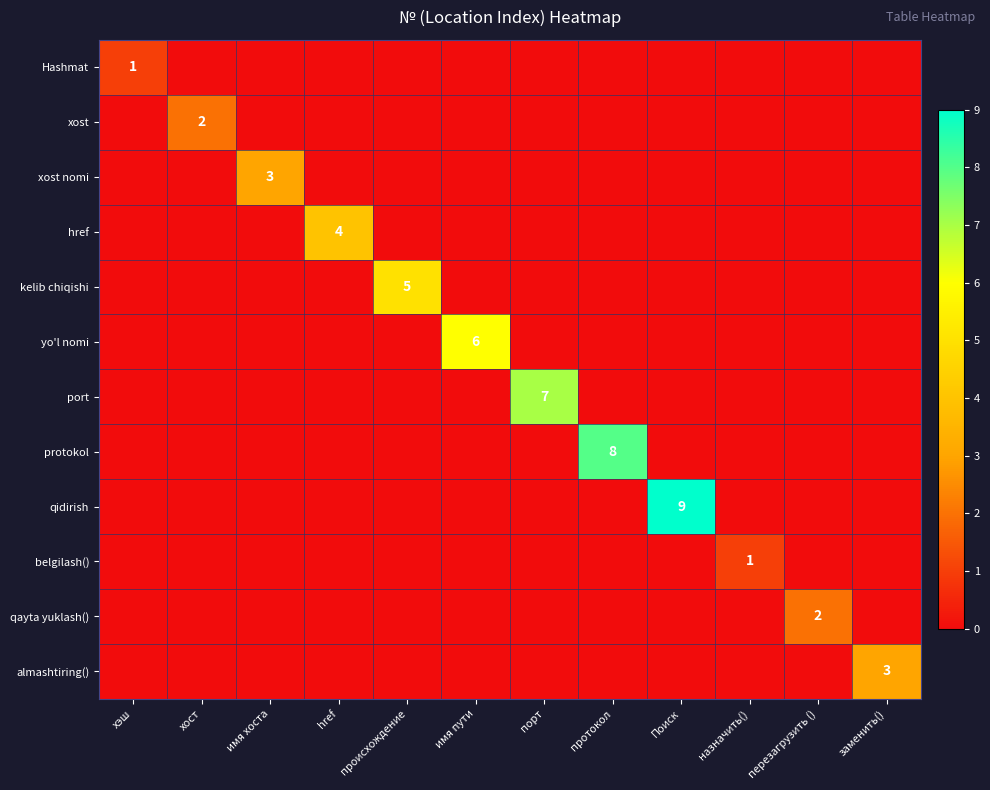

At how many categories does at least one series exceed 5?

4